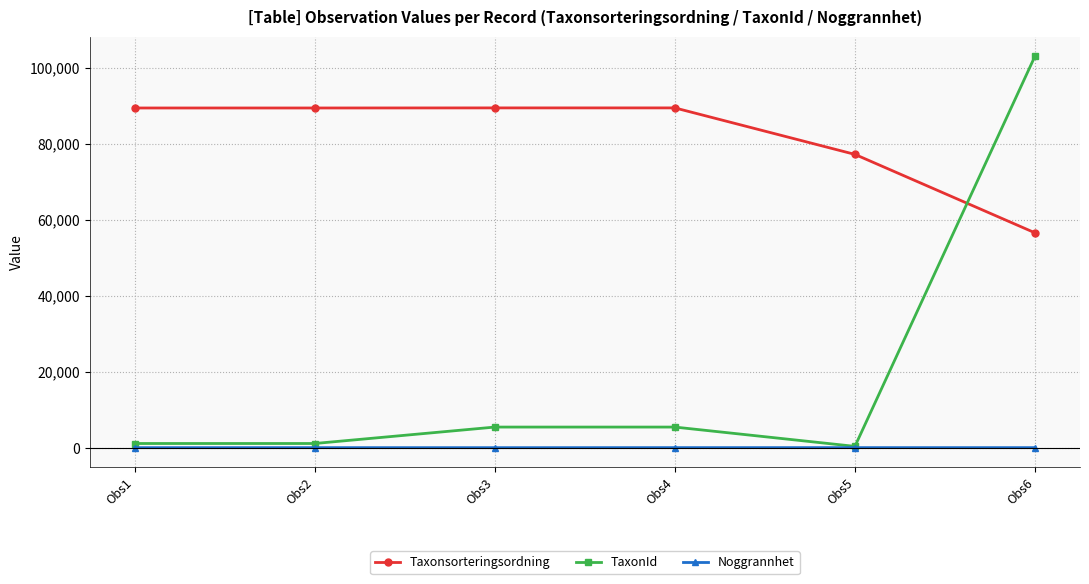

True or false: Taxonsorteringsordning and Noggrannhet cross at least once.

False